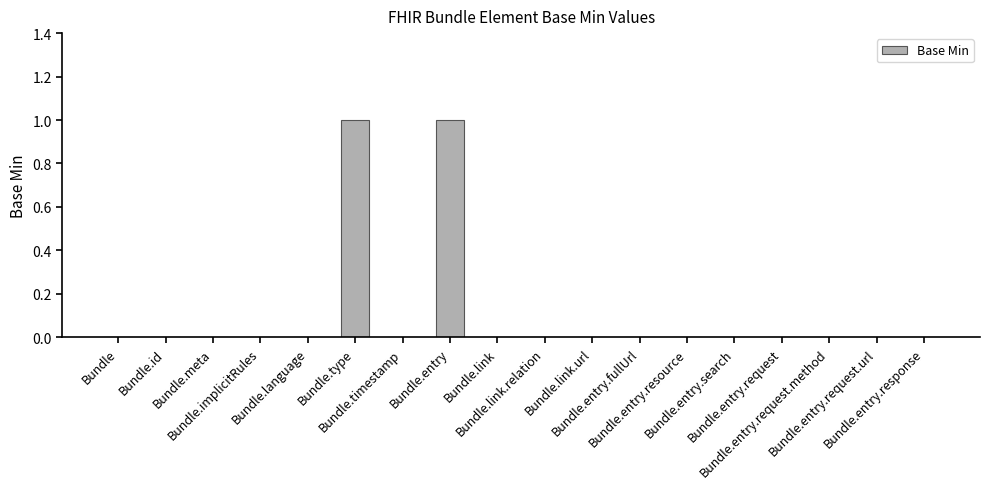

Count the values in the range 0 to 1.

18